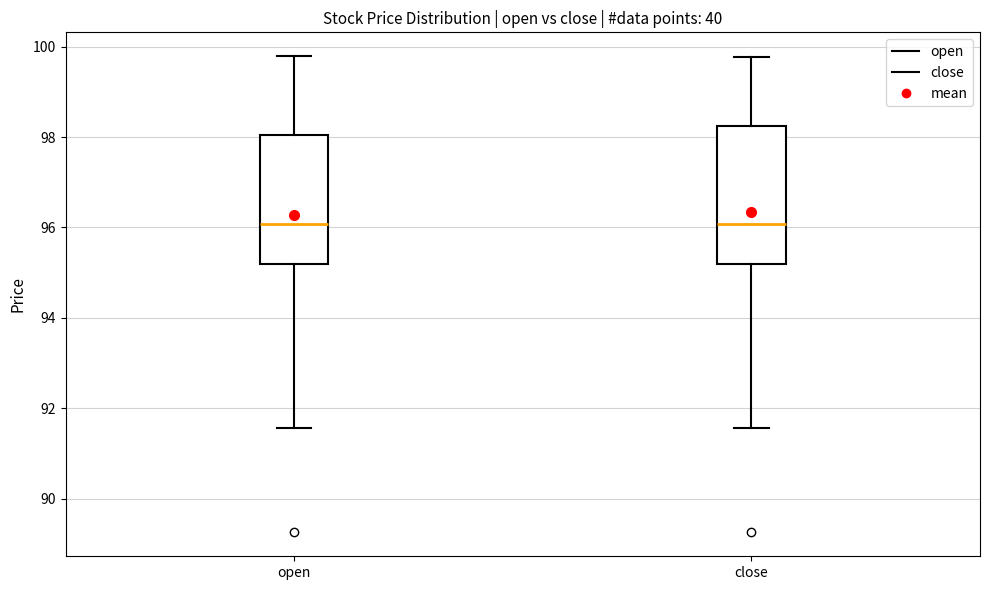

Reading left to right, read every box against the y-axis: the position of its median line, the range the box covers, and the ends of its whiskers. The values are not printed on the chart, so give them approximately, as read against the axis.

open: median 96.0, box 95.2 to 98.0, whiskers 91.6 to 99.8
close: median 96.0, box 95.2 to 98.2, whiskers 91.6 to 99.8